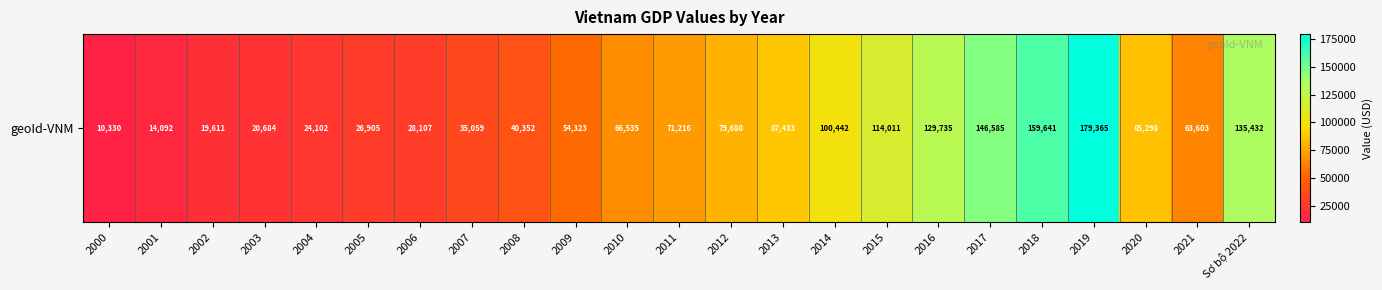

Reading right to left, list all the values displayed in this chart.

Sơ bộ 2022=135432.3	2021=63602.7	2020=85297.8	2019=179365.5	2018=159640.6	2017=146585.2	2016=129735.2	2015=114011.0	2014=100441.5	2013=87432.9	2012=79680.0	2011=71216.3	2010=66535.2	2009=54323.4	2008=40351.9	2007=35058.9	2006=28107.3	2005=26905.1	2004=24102.2	2003=20684.2	2002=19610.6	2001=14092.0	2000=10330.0